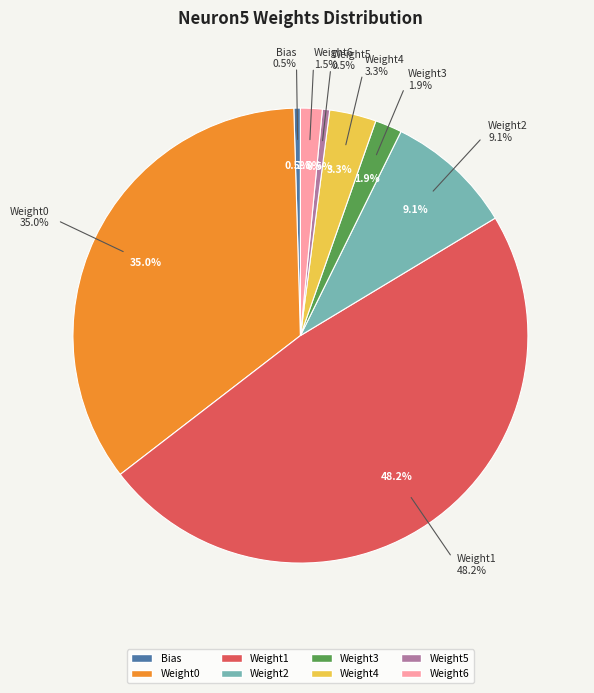

To the nearest percent, what is the average slice percentage?

12%